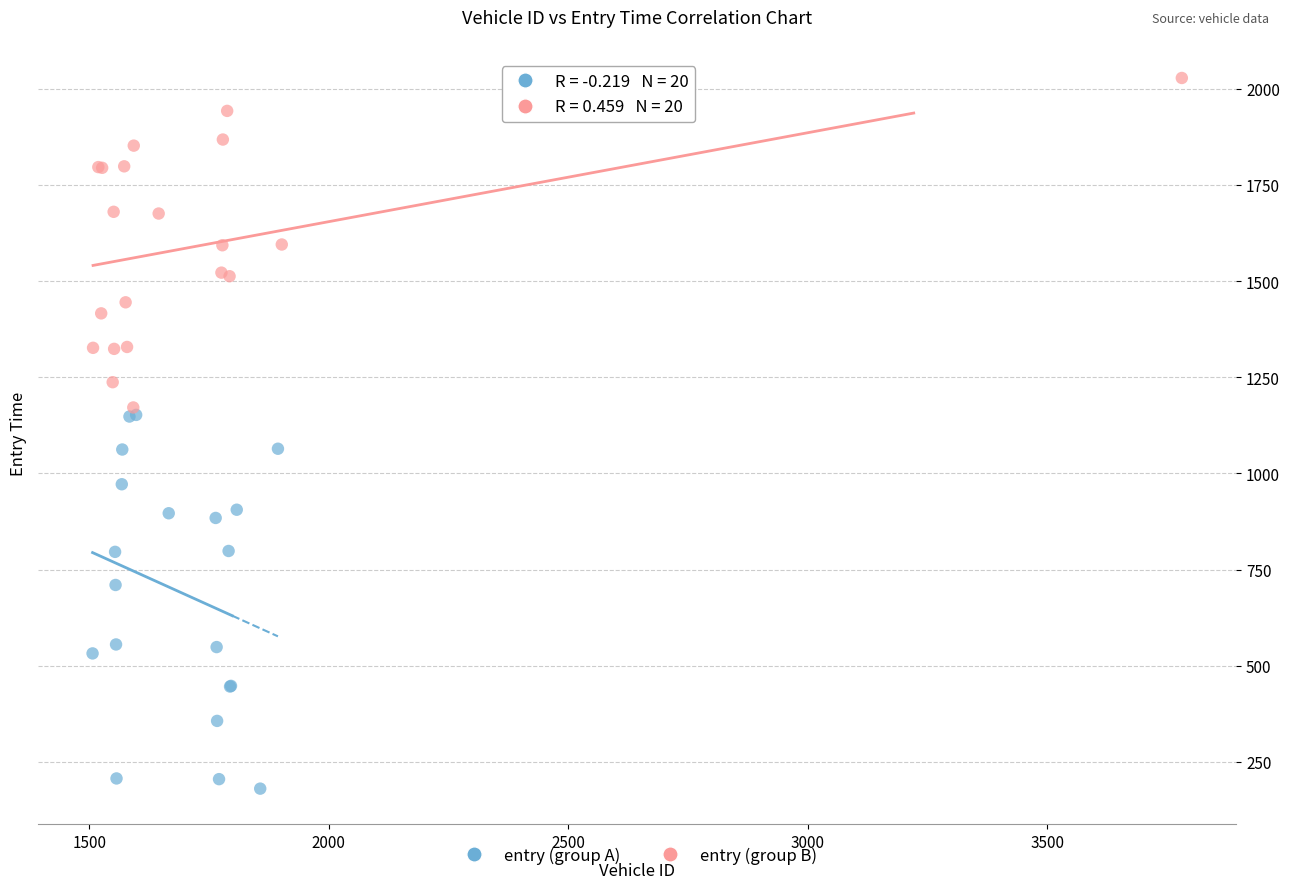

What are all the series names shown in the legend?

entry (group A), entry (group B)